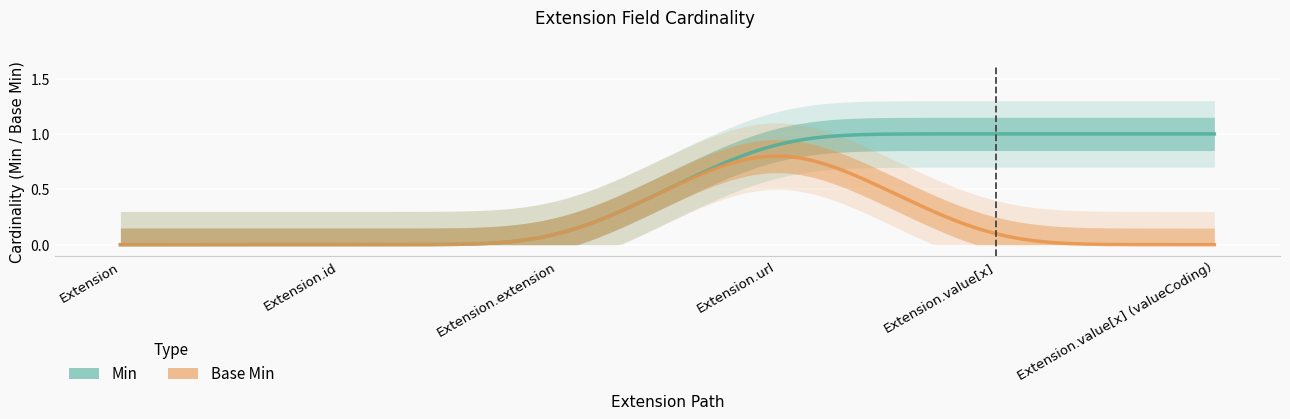

Which category has the highest value across all series?

Extension.url